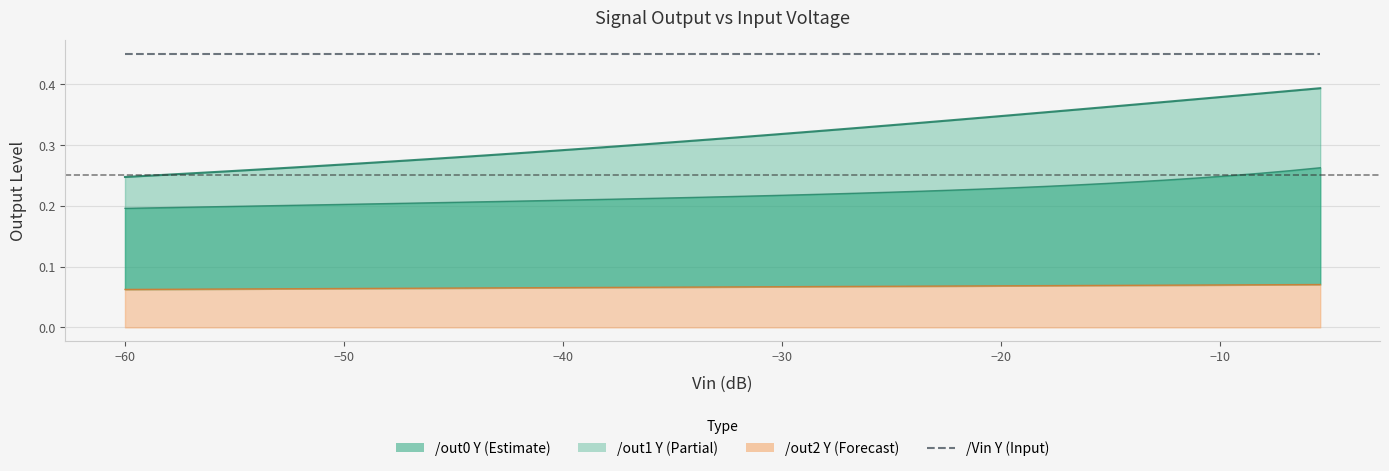

True or false: /out2 Y and /out0 Y intersect in this chart.

False